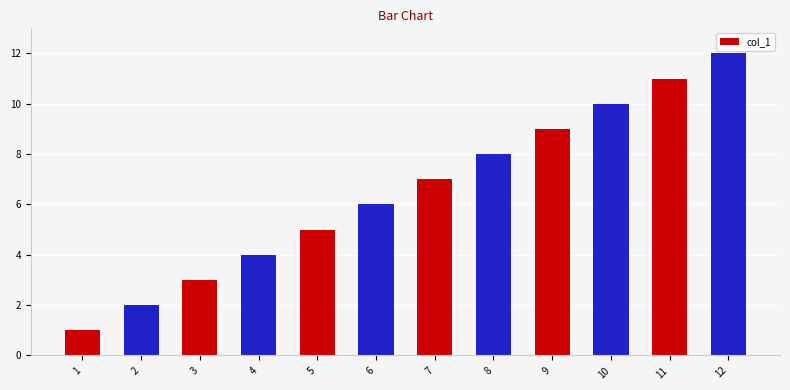

Reading left to right, what are all the values shown in this chart?

1	2	3	4	5	6	7	8	9	10	11	12